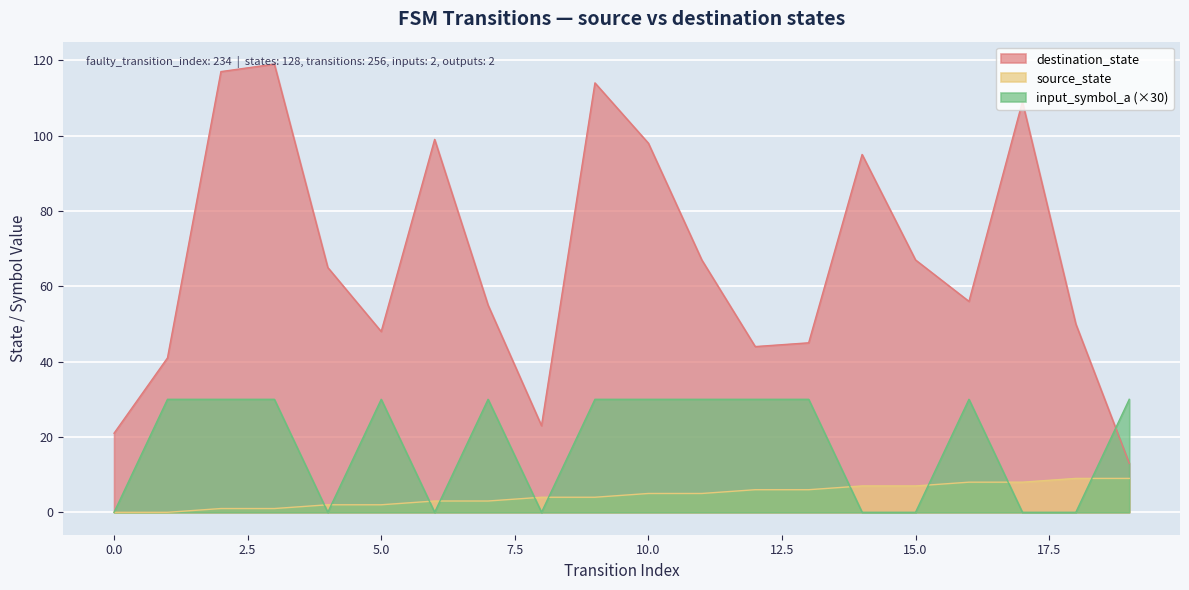

After their last crossing, which series has the higher values: destination_state or input_symbol_a?

input_symbol_a